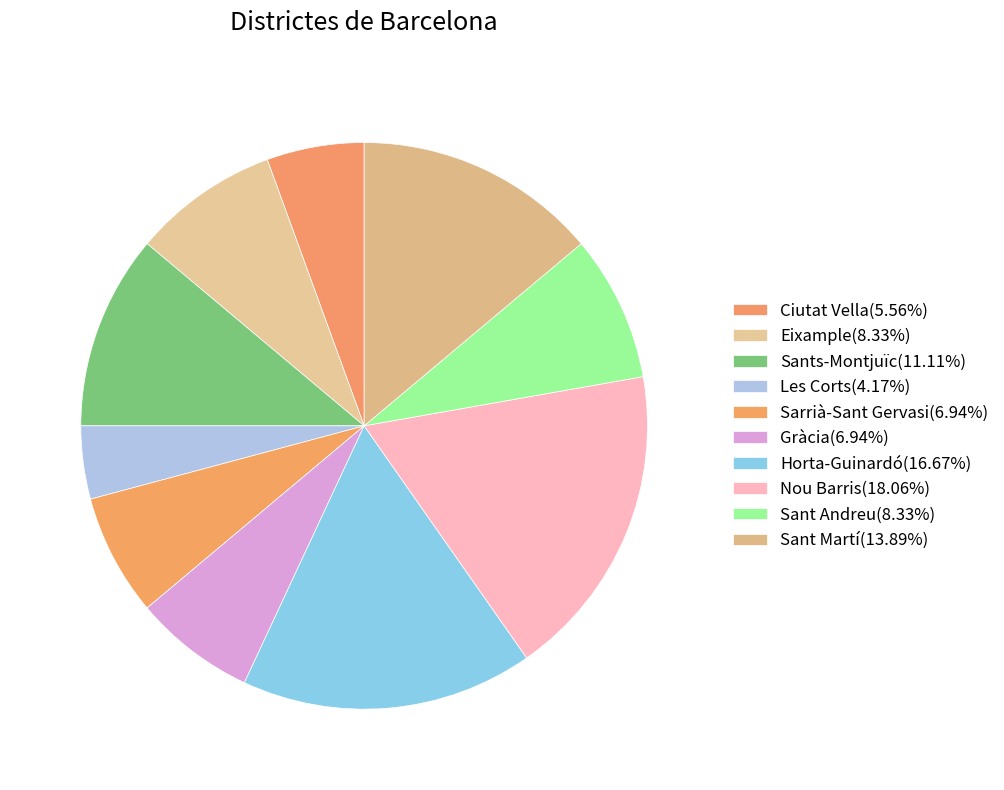

How many slices are in this pie chart?

10